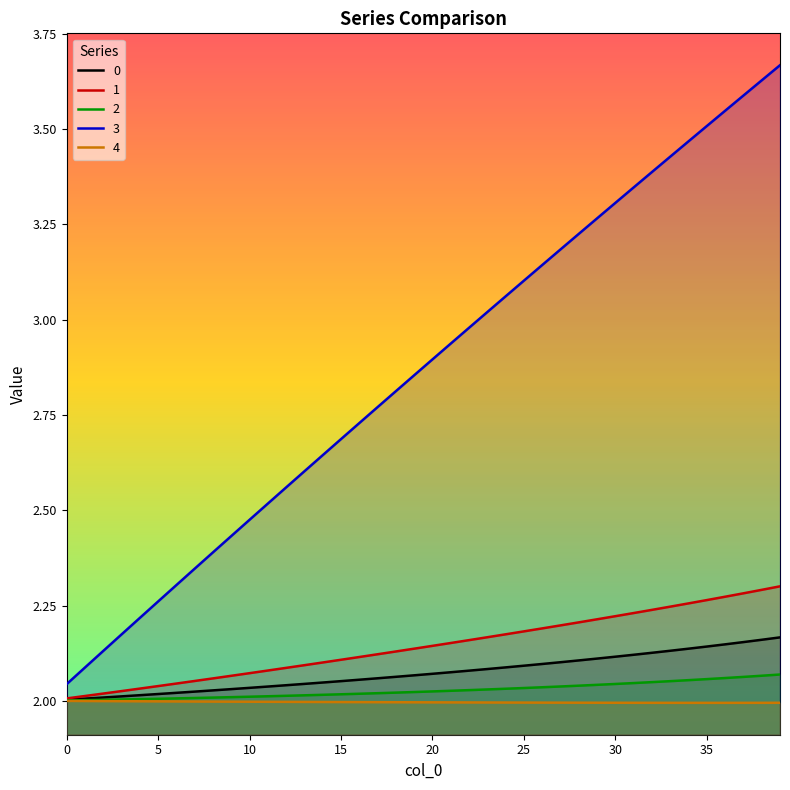

What is the maximum value for 2?

2.1